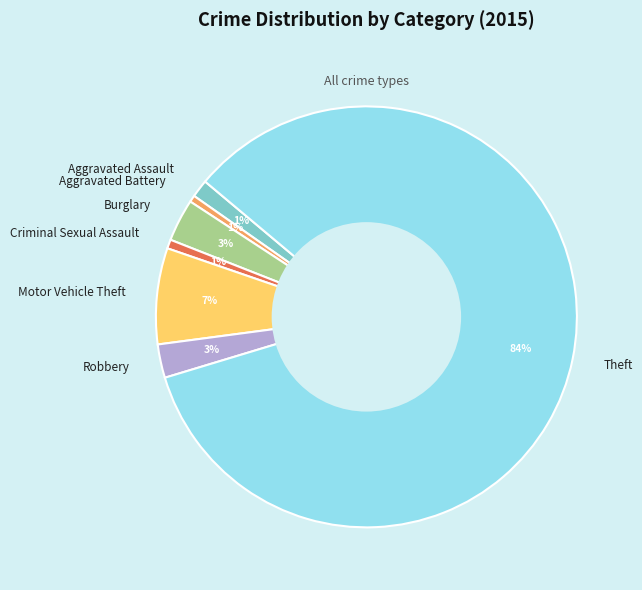

To the nearest percent, what is the average slice percentage?

14%